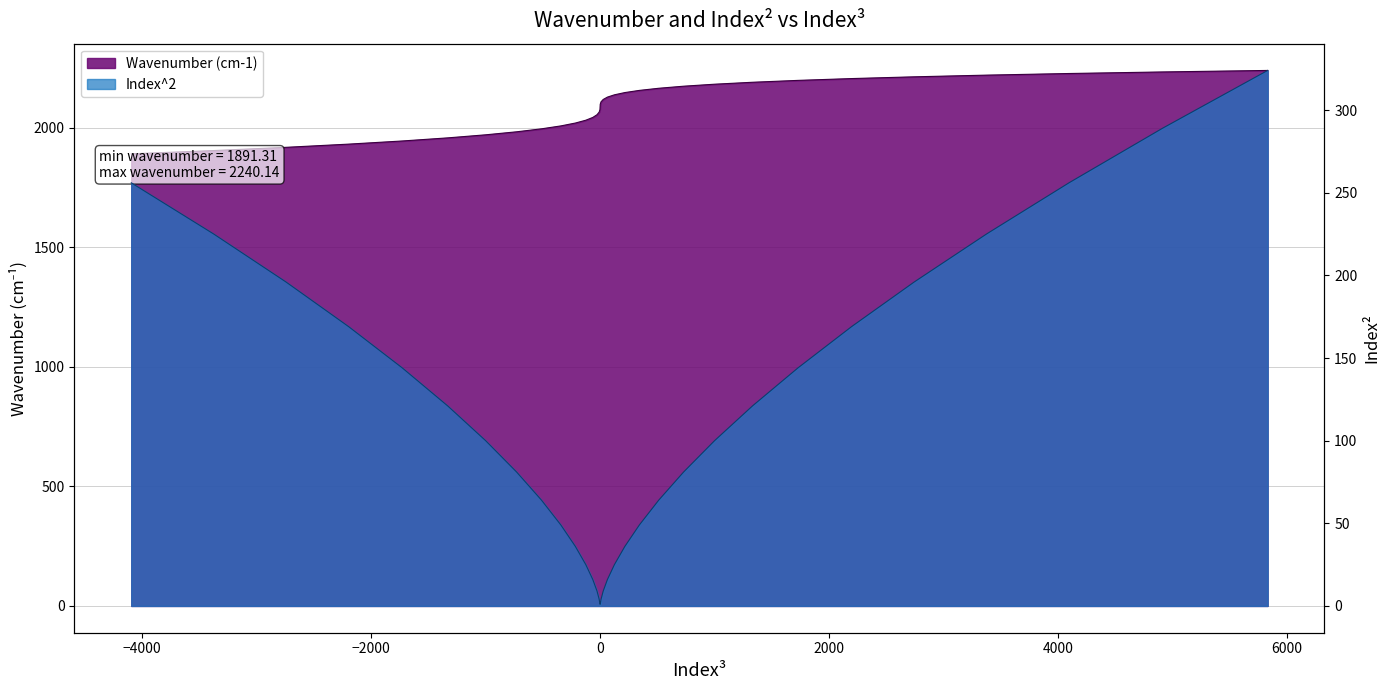

What is the greatest value displayed?

2240.1